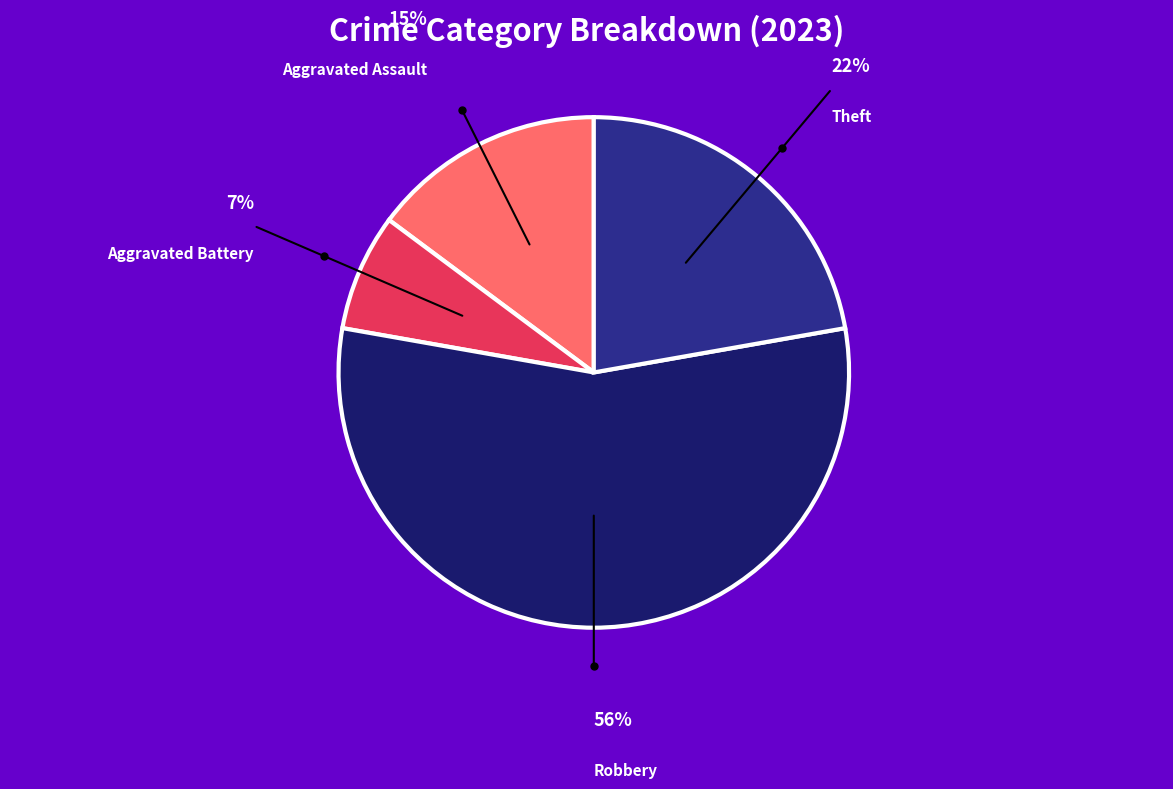

Does any single category account for the majority?

Yes